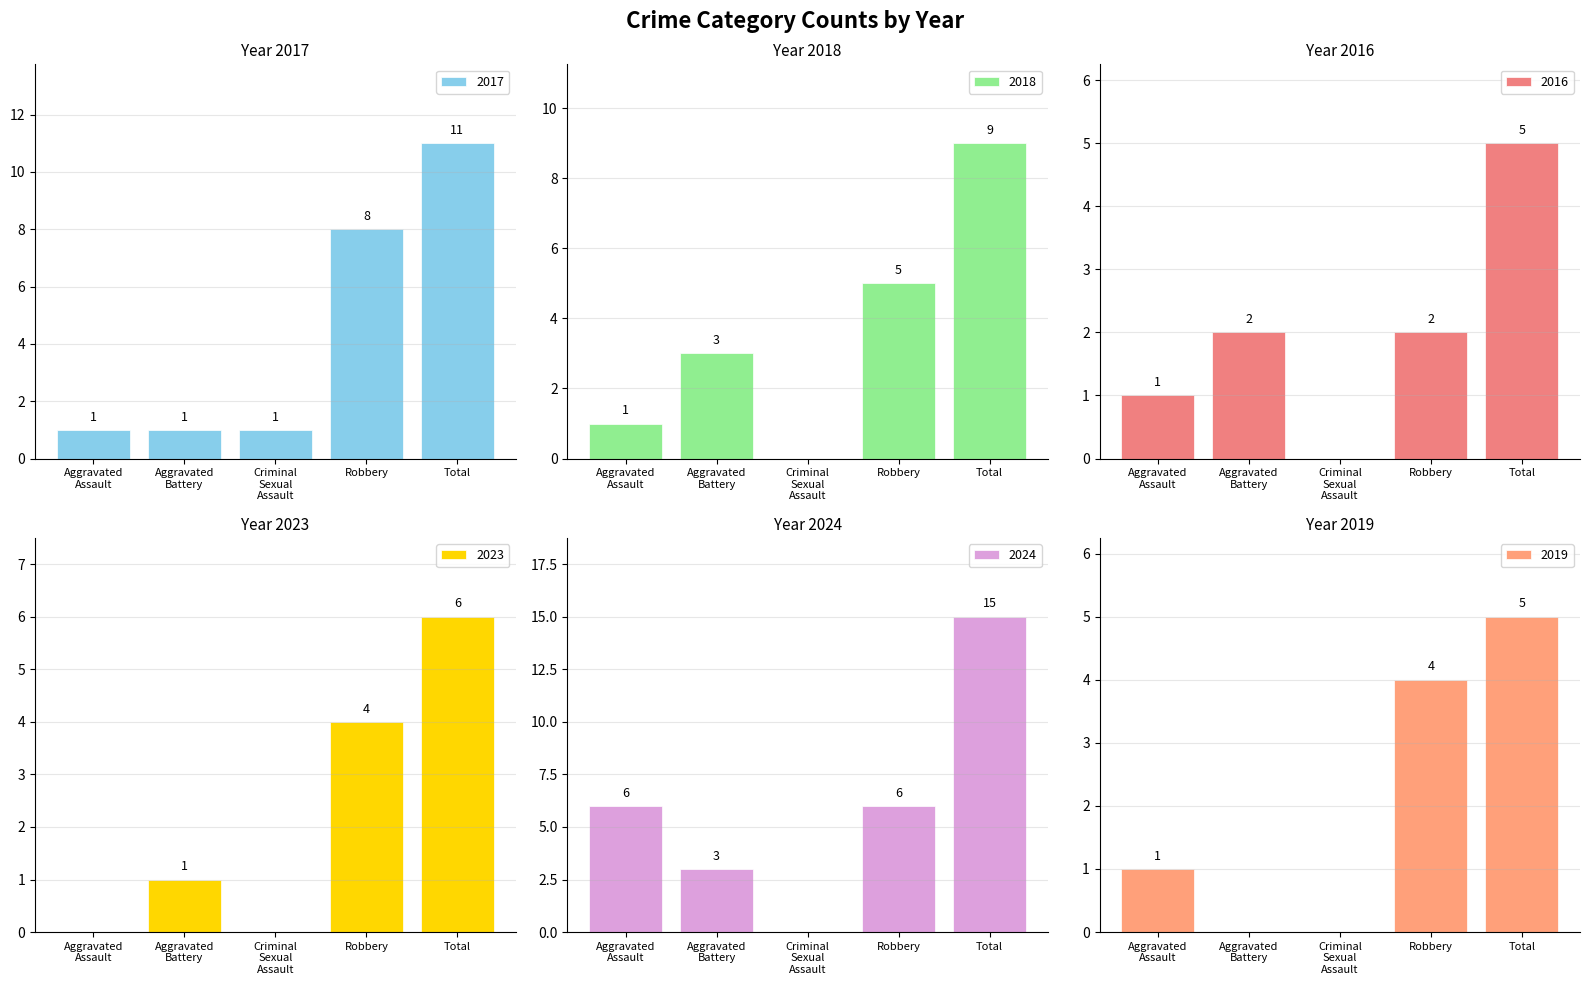

How many categories are shown in the chart?

5